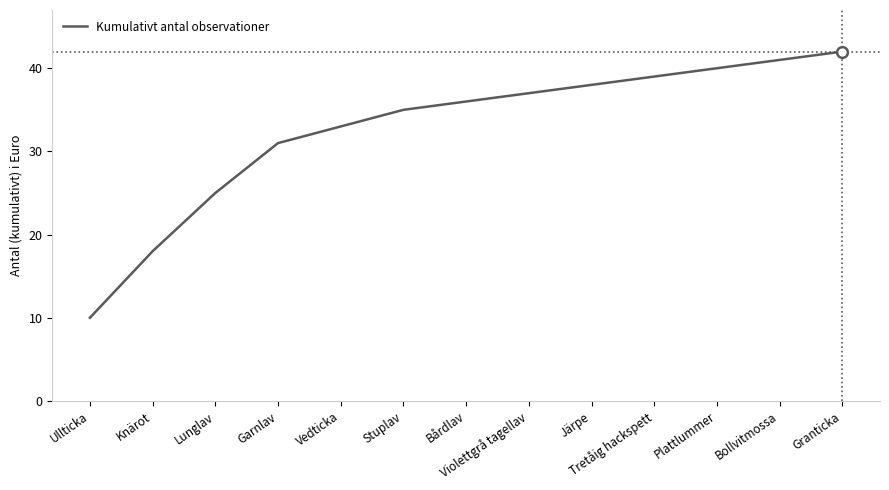

Approximately how many times larger is the value at Bårdlav compared to Järpe?

0.9